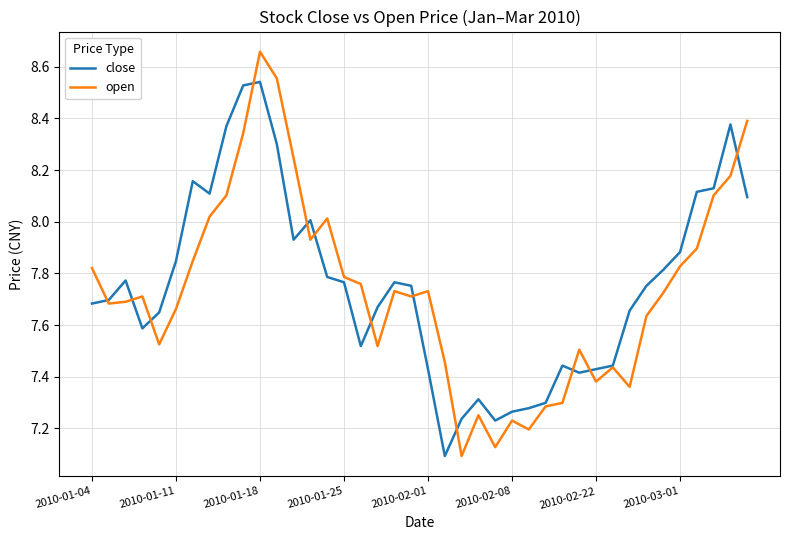

Is this an area chart (filled region under the line)?

No